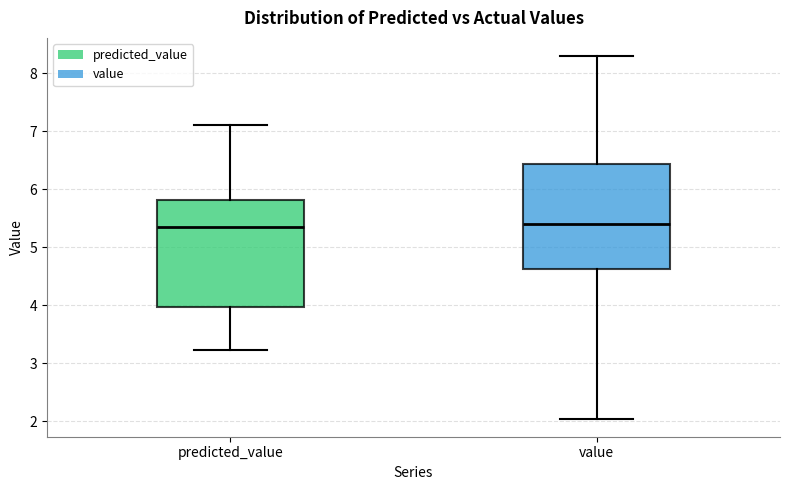

Where does the lower whisker of the box for predicted_value end on the y-axis? The values are not printed on the chart, so give them approximately, as read against the axis.

3.2